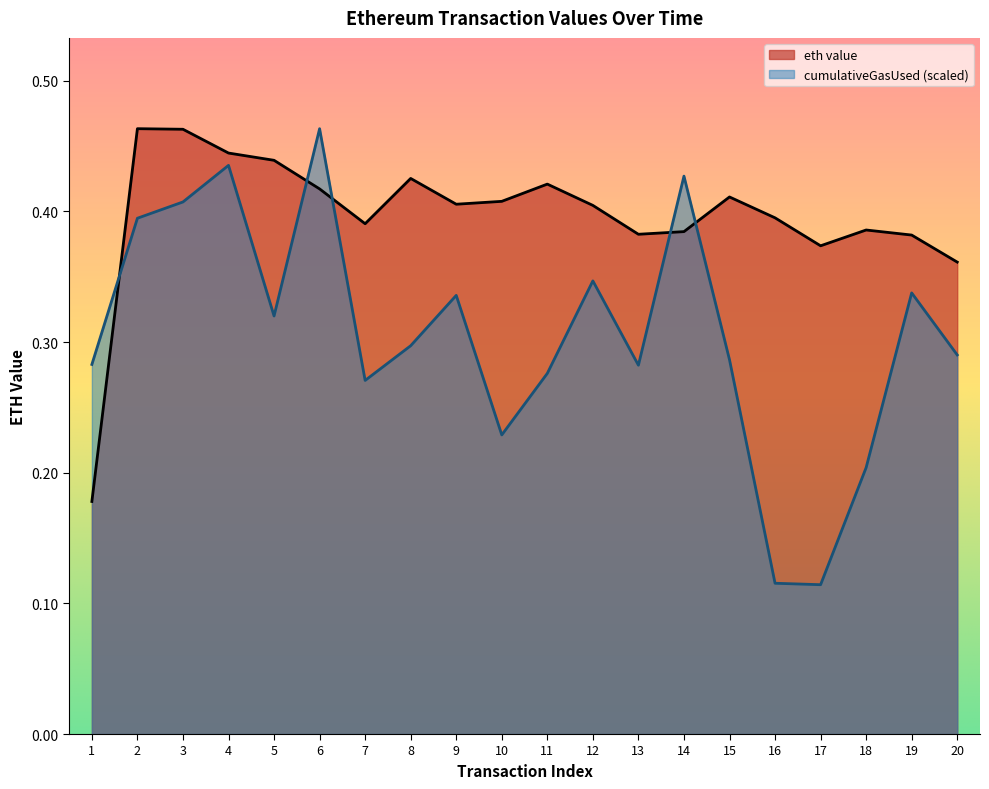

How many lines are shown in the chart?

2